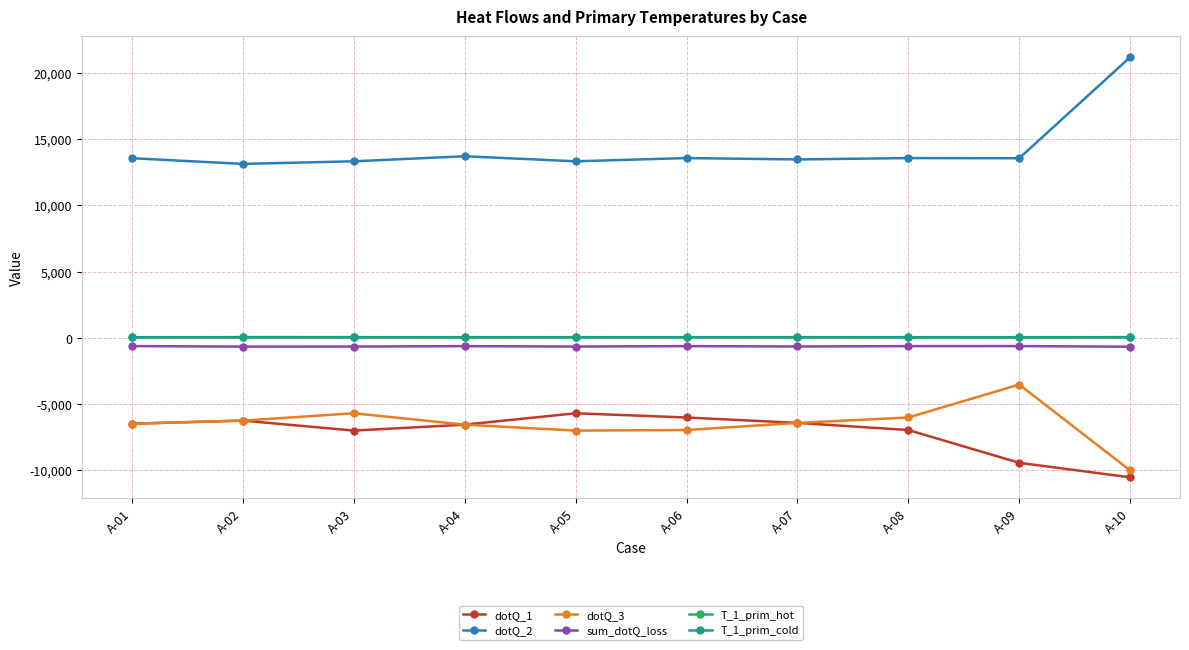

In dotQ_3, how many points are higher than both neighbors (excluding endpoints)?

2